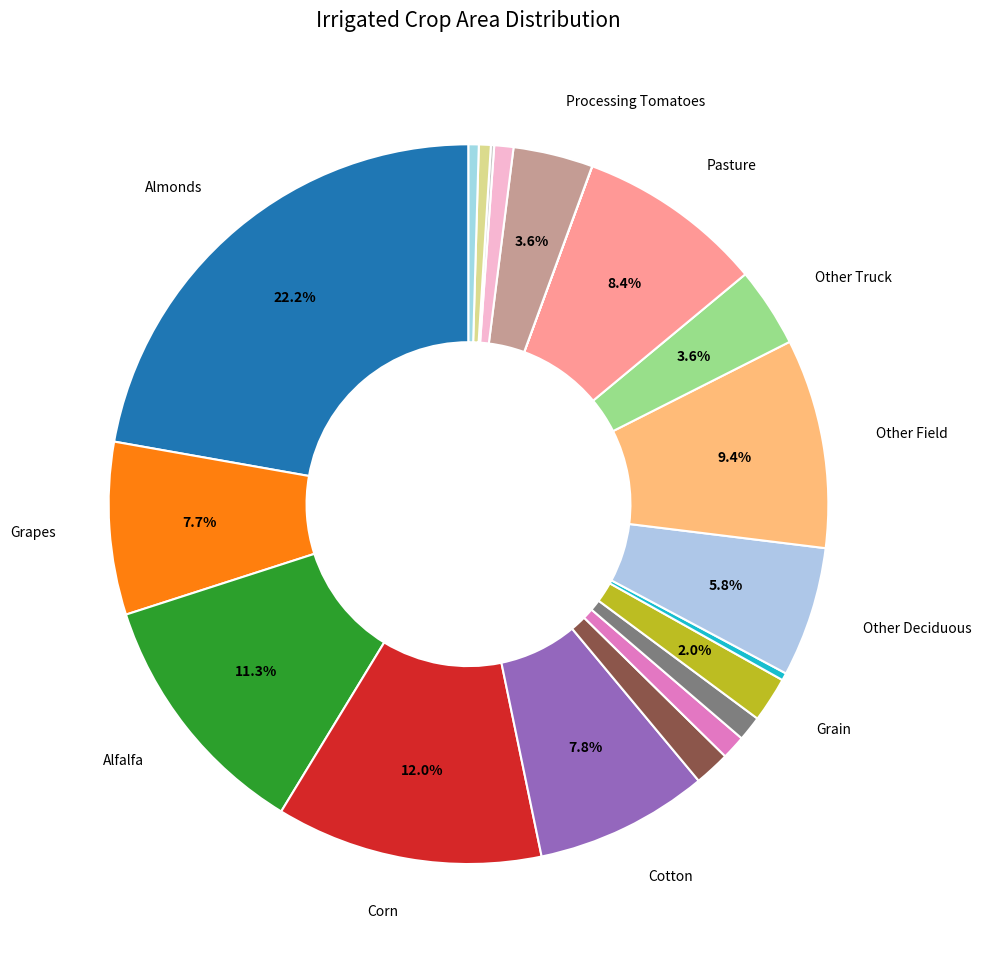

How many segments does this pie chart have?

20